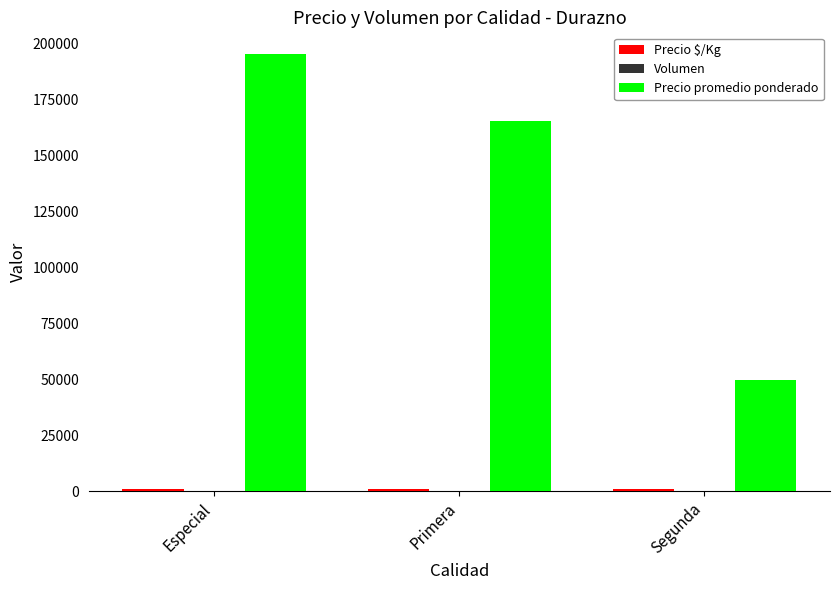

The Precio promedio ponderado series shows 165406 at Primera. True or false?

True